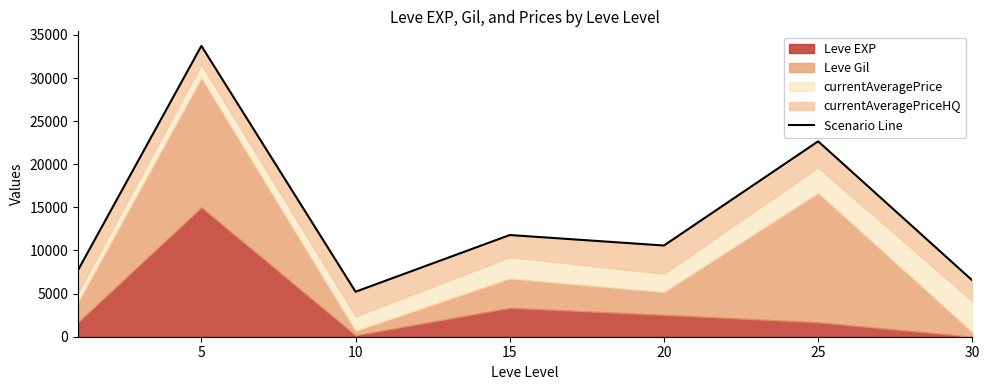

Reading left to right, transcribe all the data shown in this chart.

7726.5	33731.7	5218.0	11794.3	10578.3	22661.2	6535.0